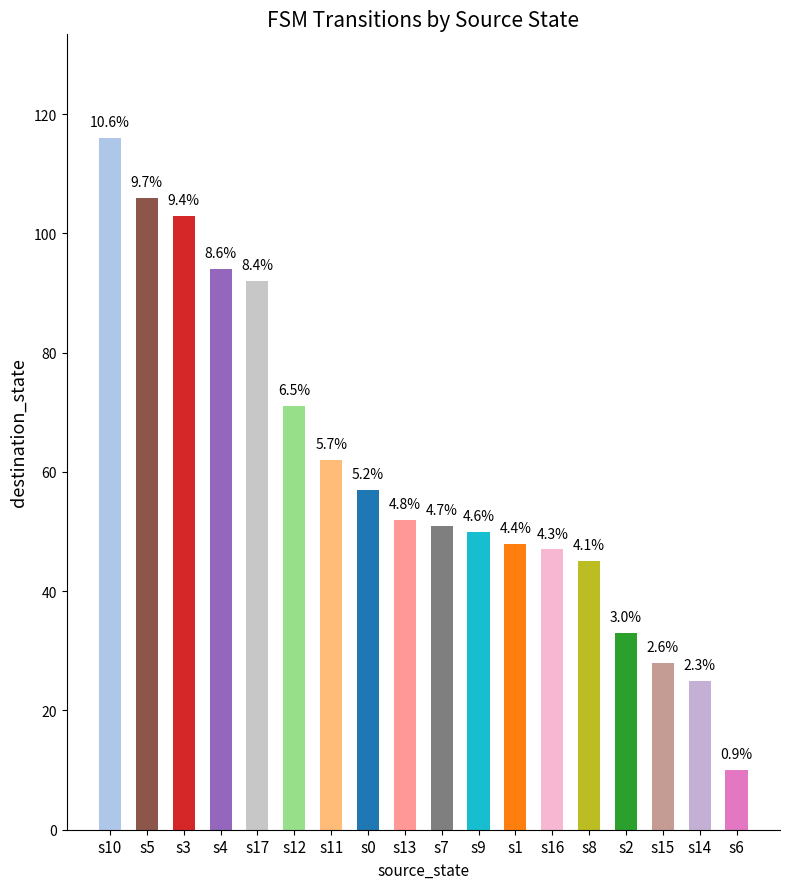

What is the sum of all values?

1090